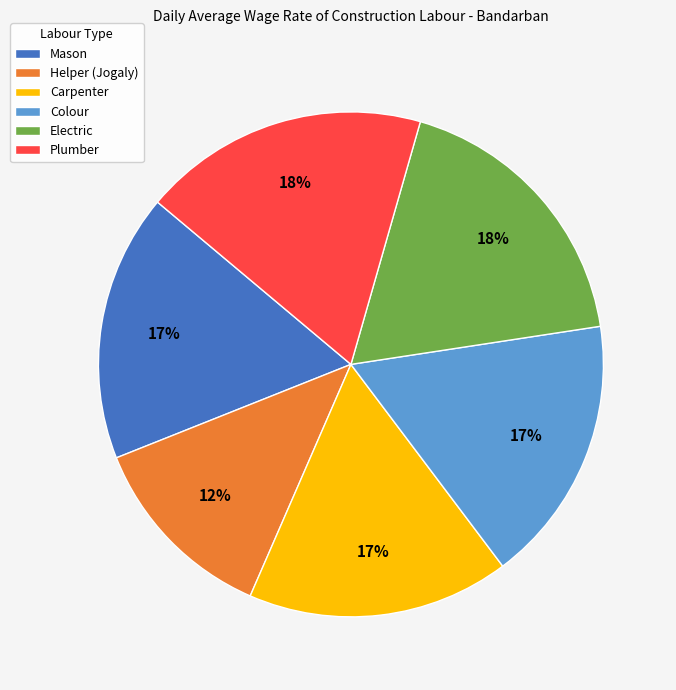

True or false: Carpenter accounts for 17% of the total.

True